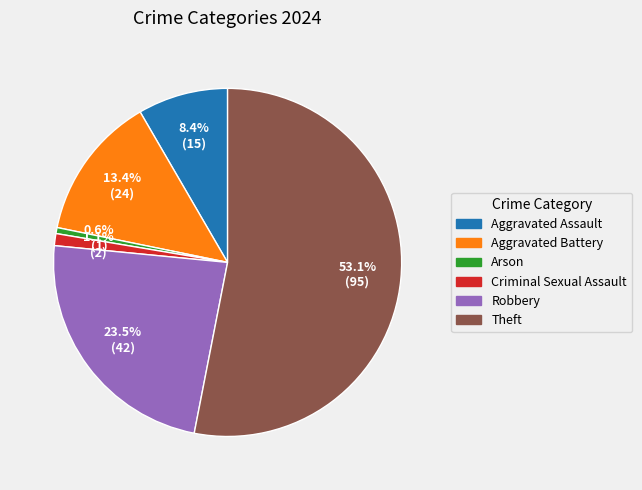

How many segments does this pie chart have?

6